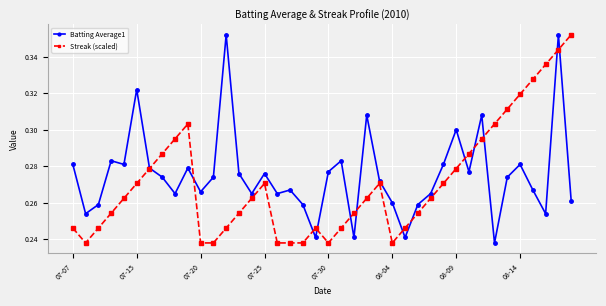

Count the number of categories in the chart.

40